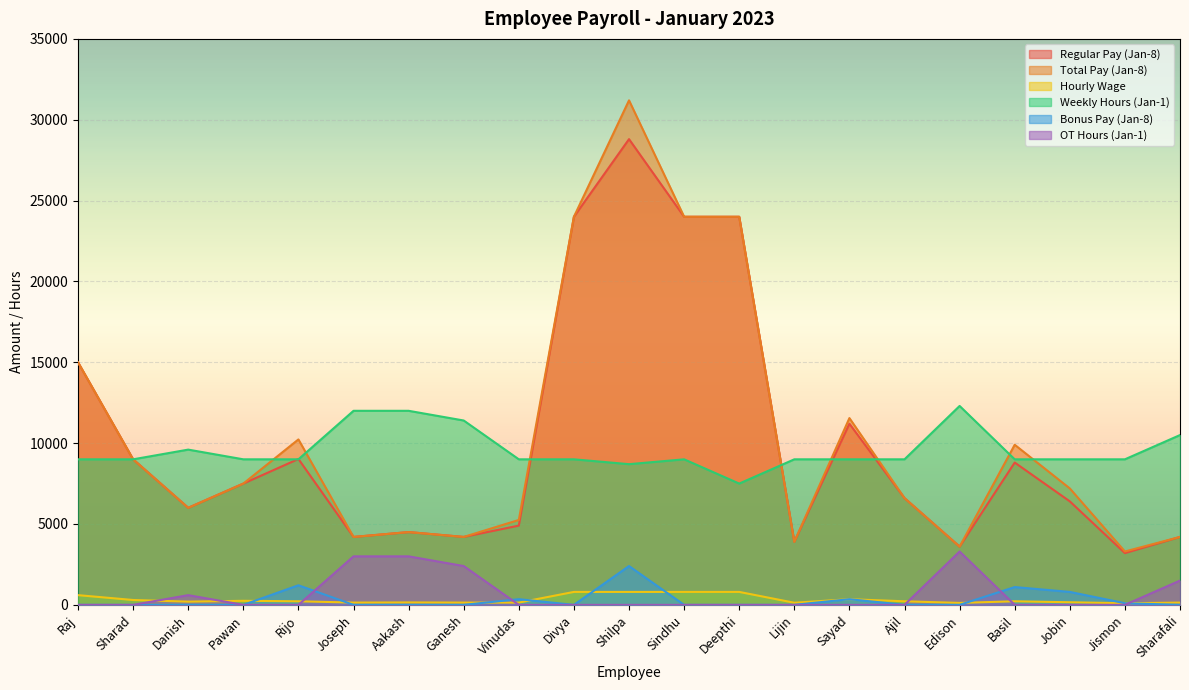

At which label is Total Pay (Jan-8) closest to 17250?

Raj